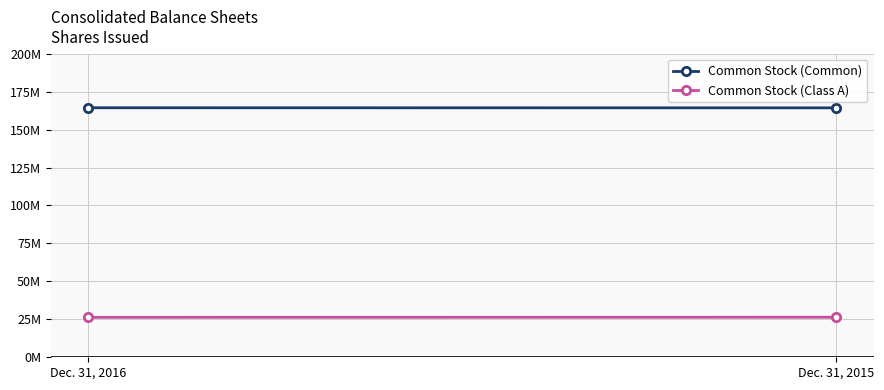

What is the value of the Common Stock (Common) point at the 2nd from the left?

164334196